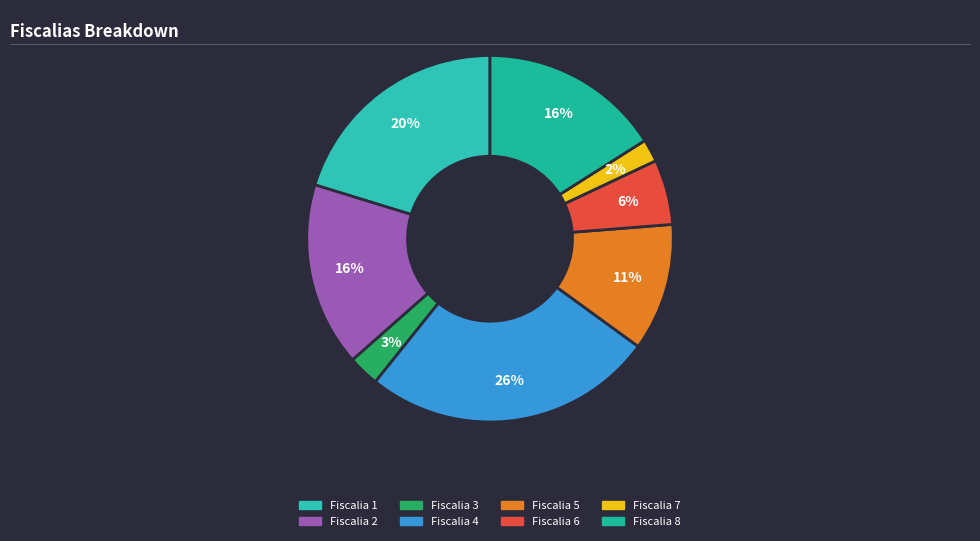

Which category has the smallest portion of the pie?

Fiscalia 7